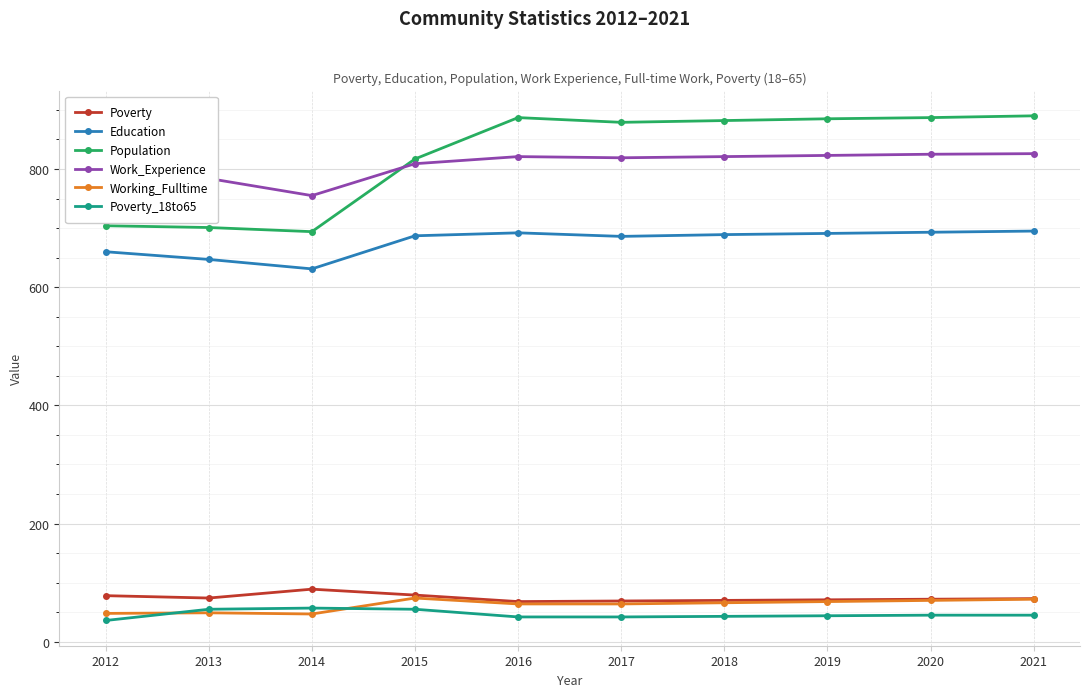

Is it true that Working_Fulltime equals 27 at 2020?

False